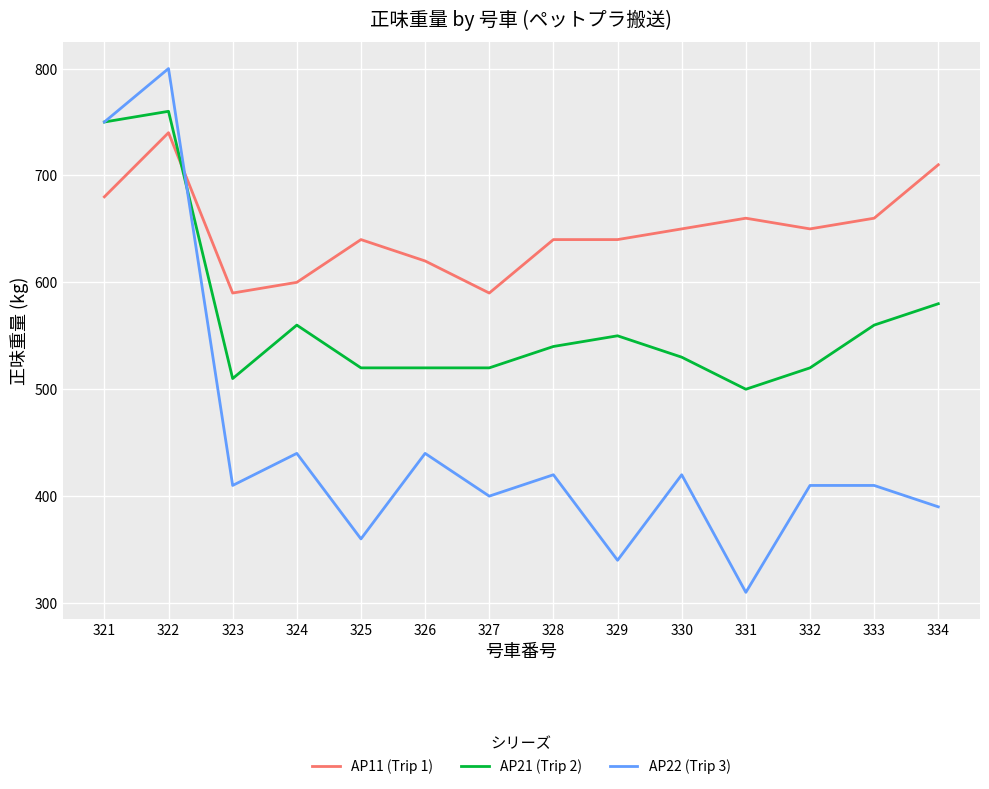

Reading right to left, list all the values displayed in this chart.

AP11 (Trip 1): 334=710	333=660	332=650	331=660	330=650	329=640	328=640	327=590	326=620	325=640	324=600	323=590	322=740	321=680
AP21 (Trip 2): 334=580	333=560	332=520	331=500	330=530	329=550	328=540	327=520	326=520	325=520	324=560	323=510	322=760	321=750
AP22 (Trip 3): 334=390	333=410	332=410	331=310	330=420	329=340	328=420	327=400	326=440	325=360	324=440	323=410	322=800	321=750